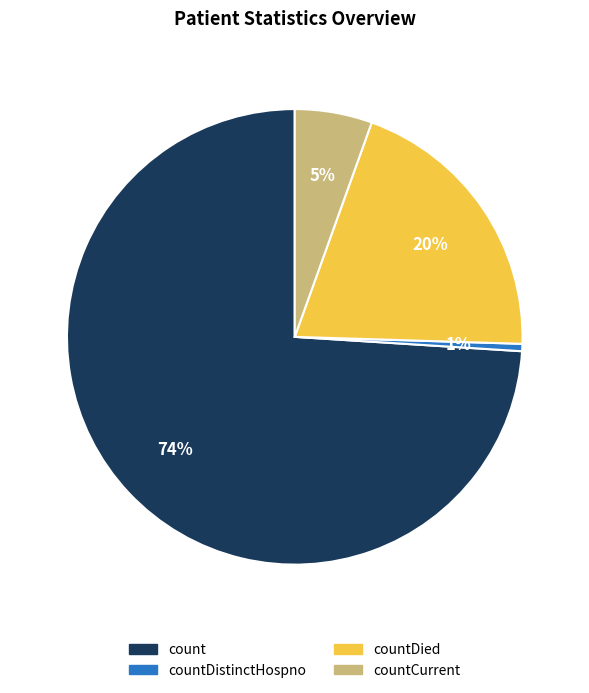

Does any single category account for the majority?

Yes